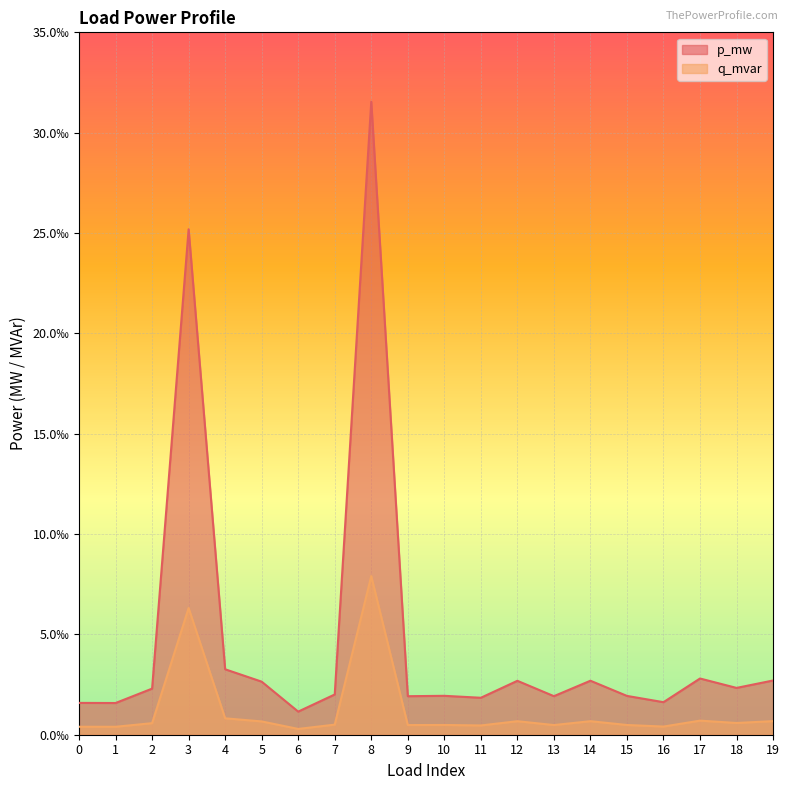

Is it true that q_mvar equals 0.0 at 0?

False